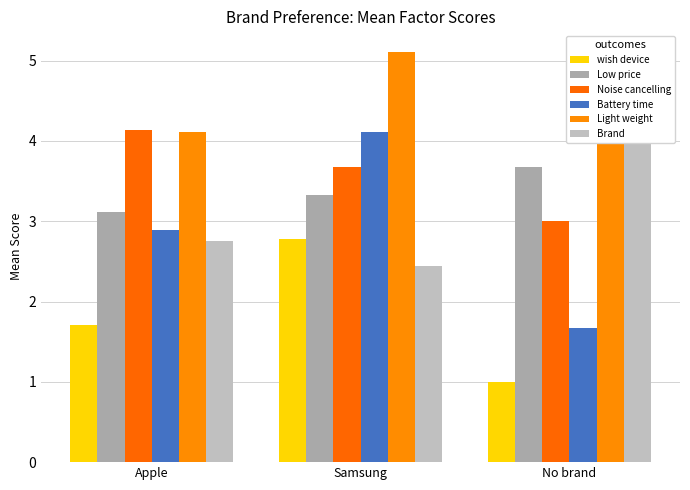

Is it true that Battery time equals 4.3 at Apple?

False